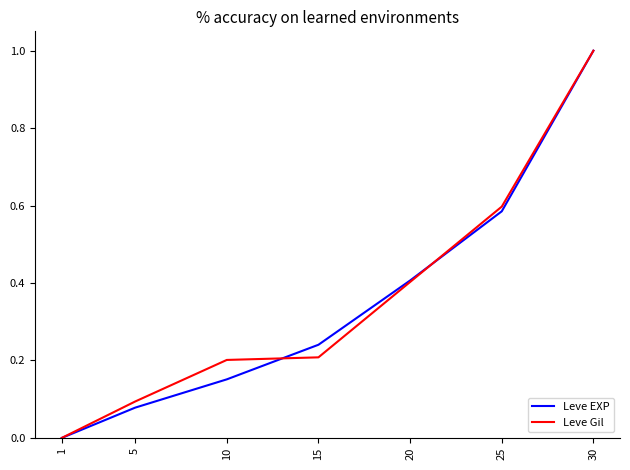

What is the difference between the maximum and minimum values in the Leve Gil series?

1.0